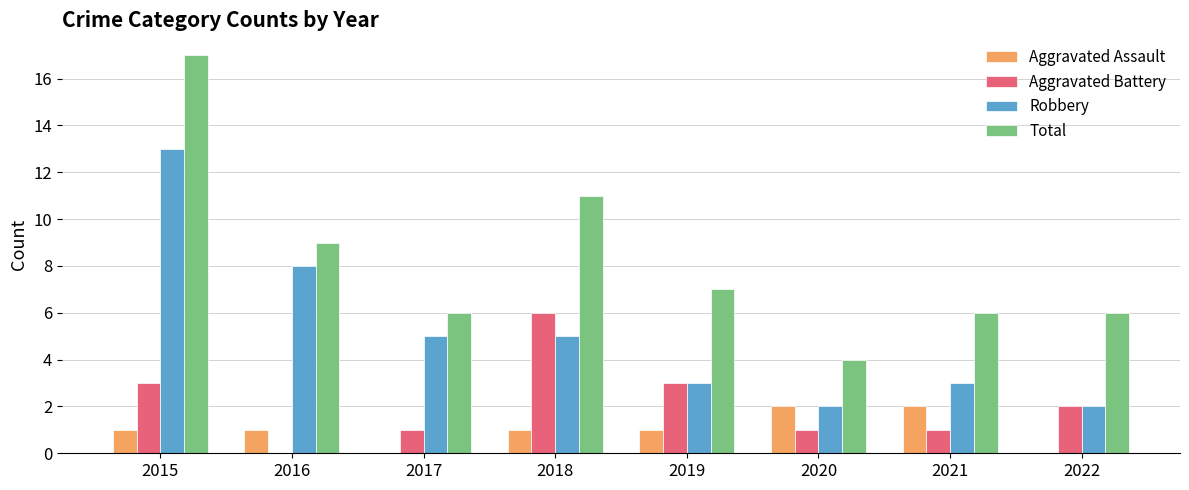

The Total series shows 3 at 2019. True or false?

False